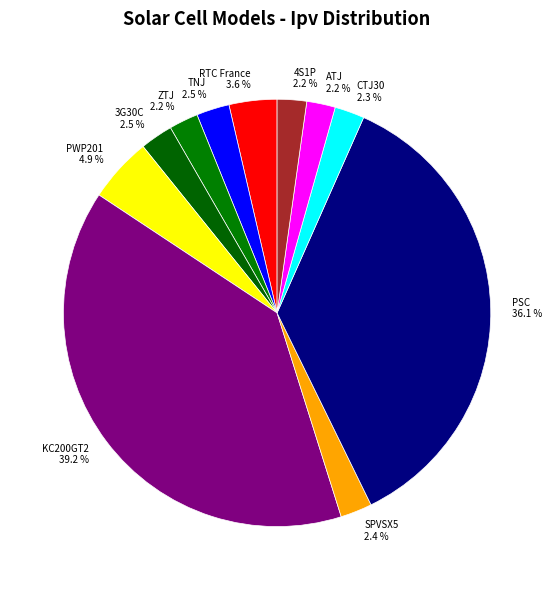

Is RTC France the majority of the pie?

No